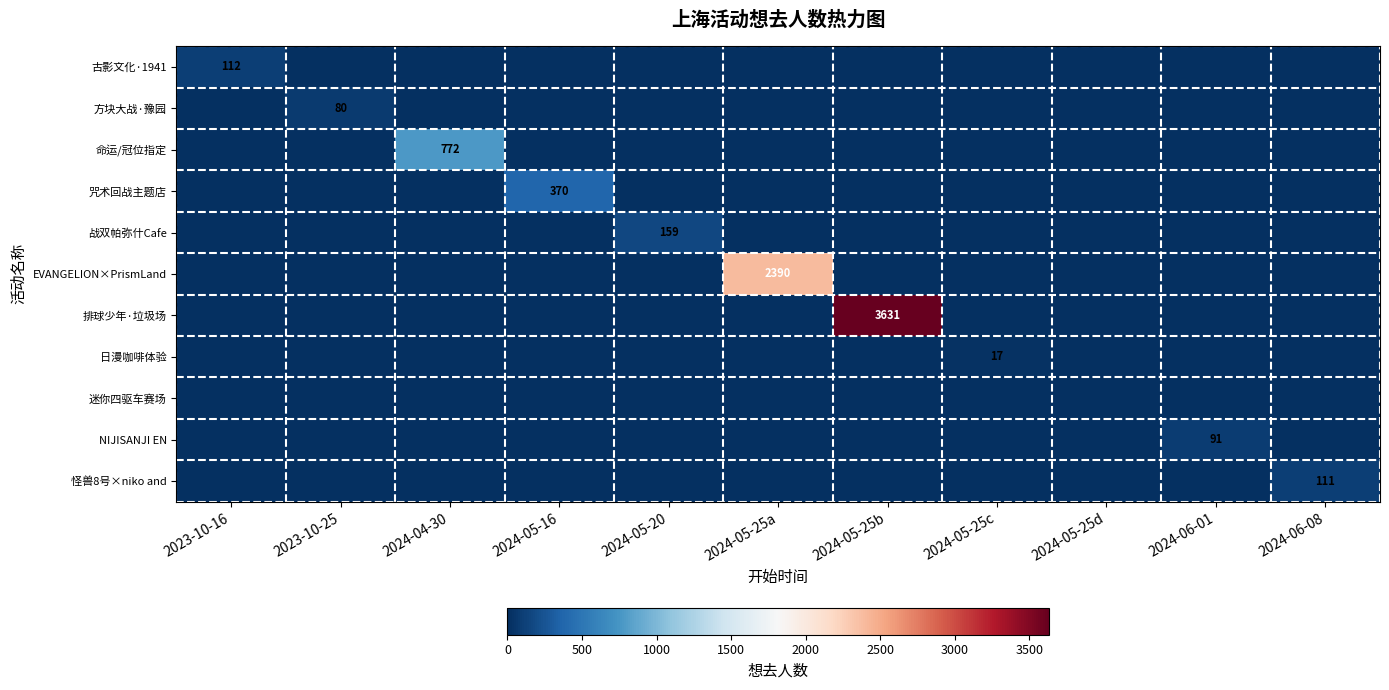

Which label corresponds to the smallest value in the chart?

2023-10-25